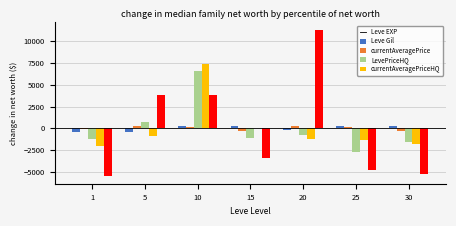

What is the difference between the currentAveragePrice values at 25 and 5?

3469.0